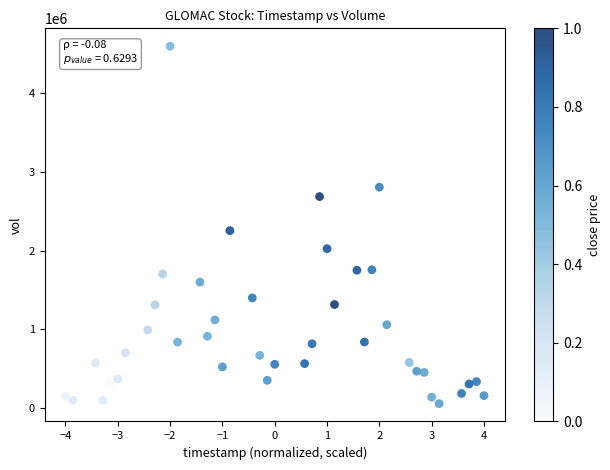

What Y value in the scatter plot is closest to 2325950?

2253020